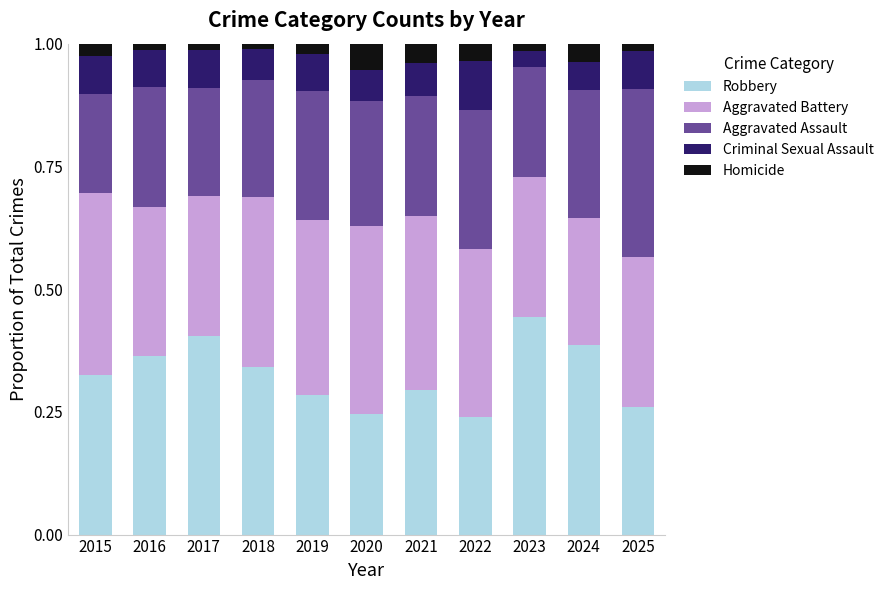

What is the total value across all series at 2024?

1.0